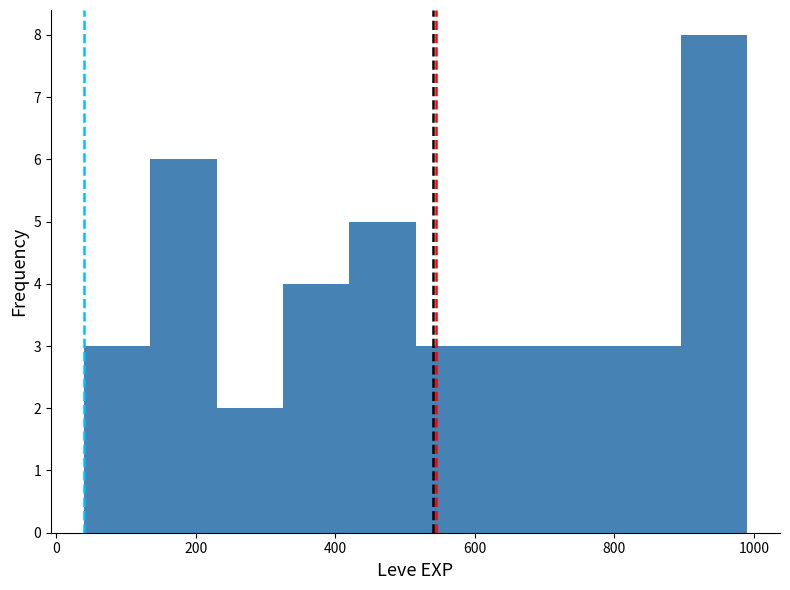

Over which range of the x-axis is the bar tallest?

895 to 990